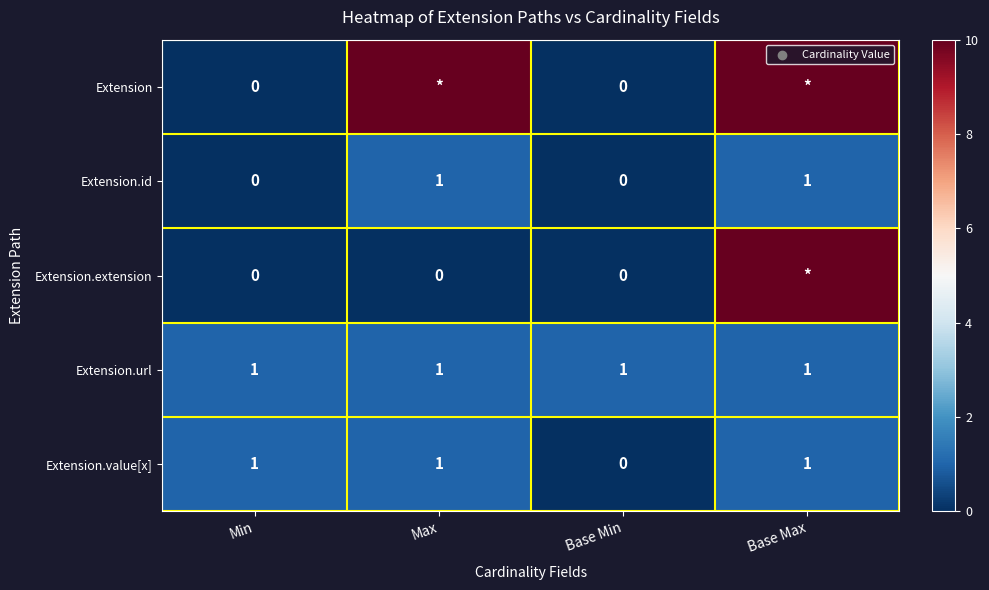

Is the value of Extension.value[x] at Min greater than the value of Extension.id at Base Min?

Yes